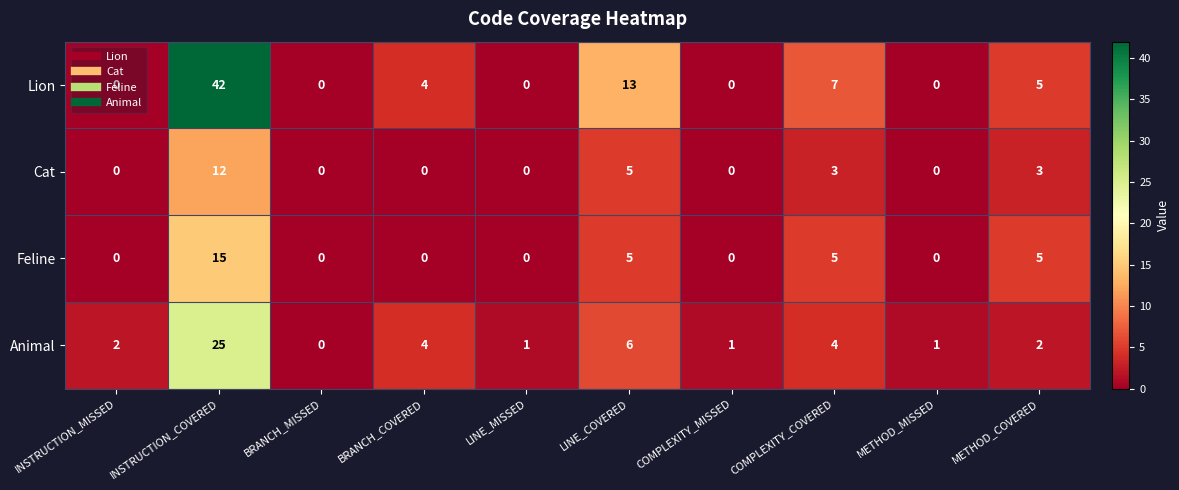

At how many categories does at least one series exceed 14?

1